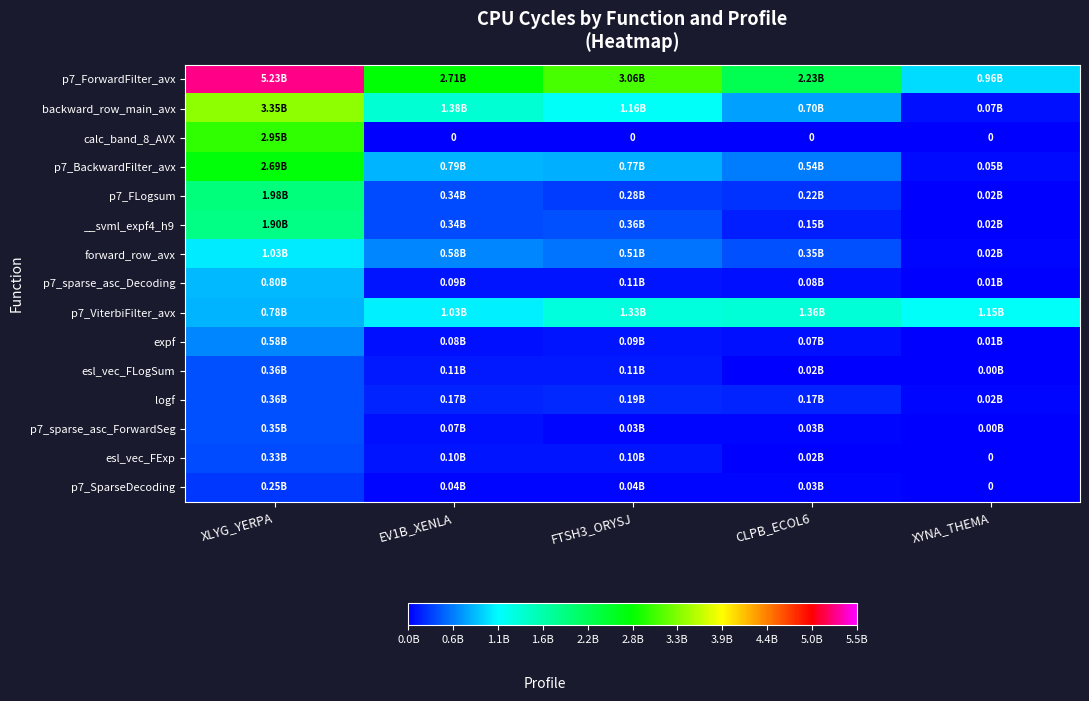

What is the difference between the highest and lowest values at XLYG_YERPA?

4971436000